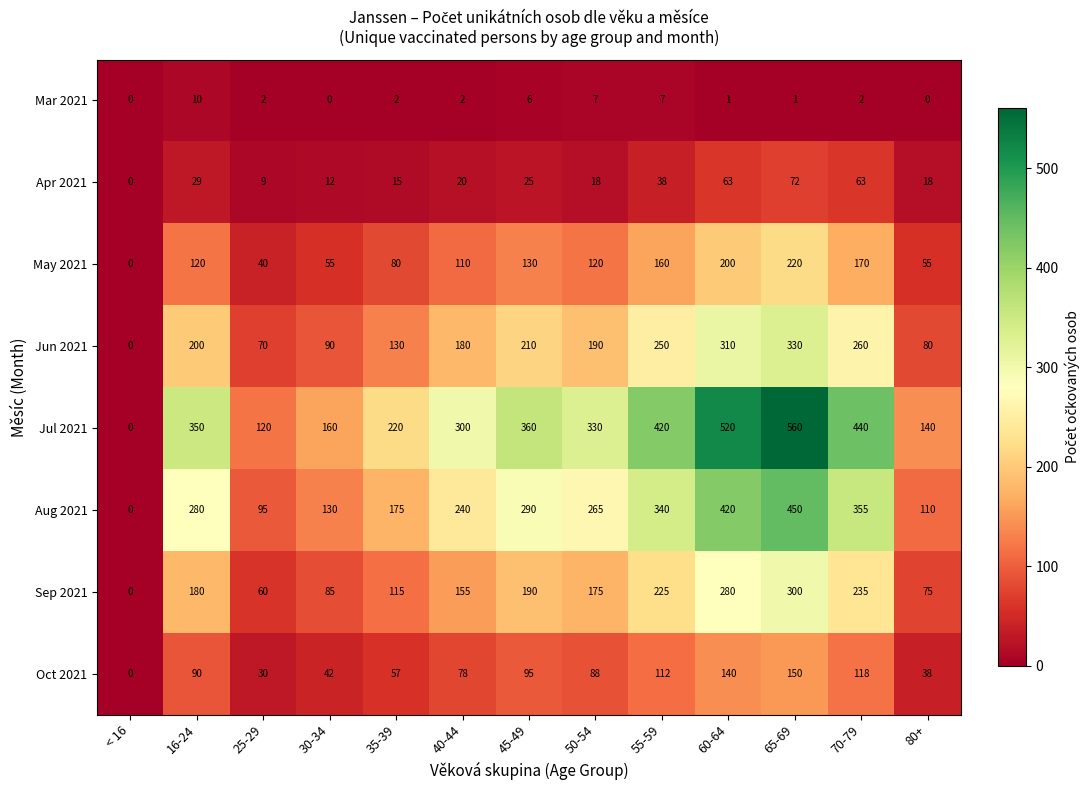

Which series has the largest total across all categories?

Jul 2021